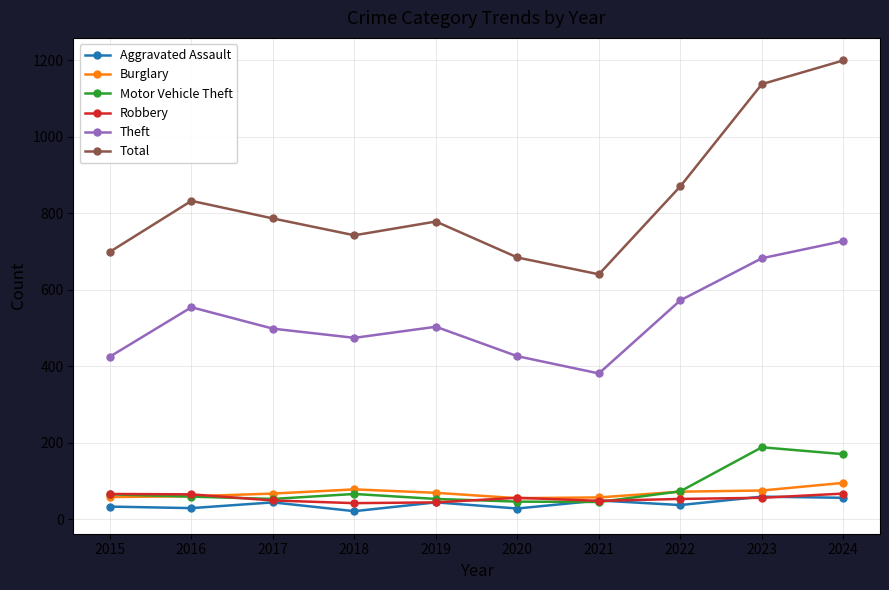

At which label is Theft closest to 554?

2016